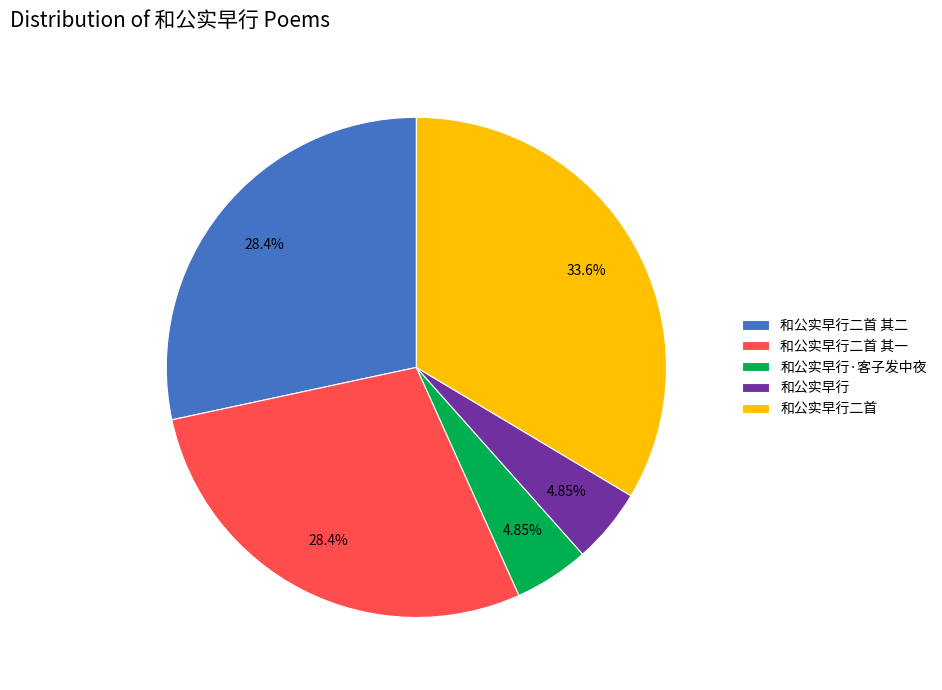

Do 和公实早行二首 其一 and 和公实早行二首 together represent more than half of the pie?

Yes